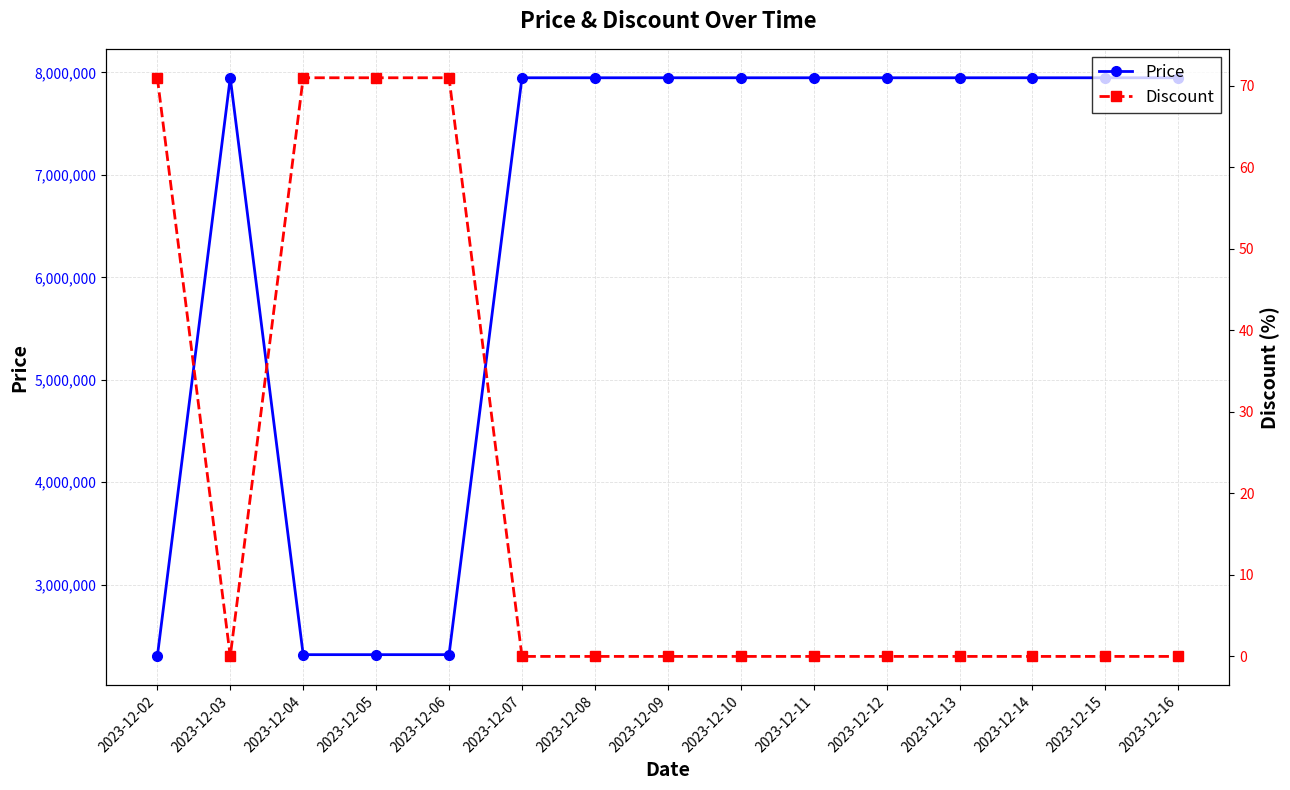

How many distinct data groups are displayed?

2